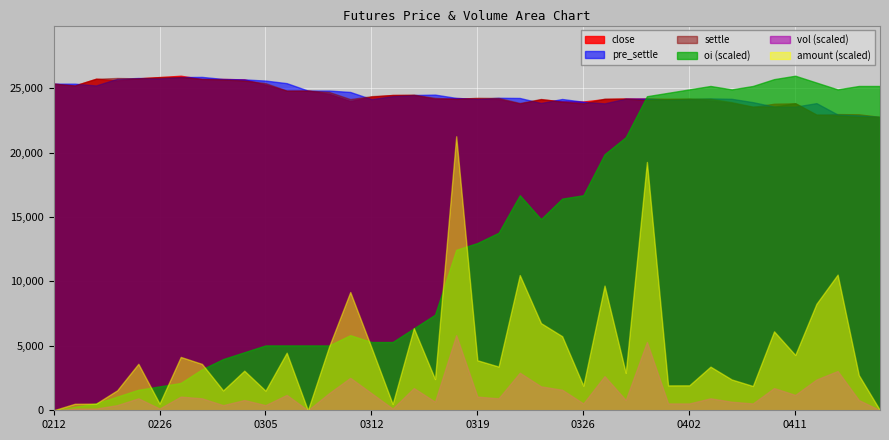

At which category does settle reach its first local peak?

20180222